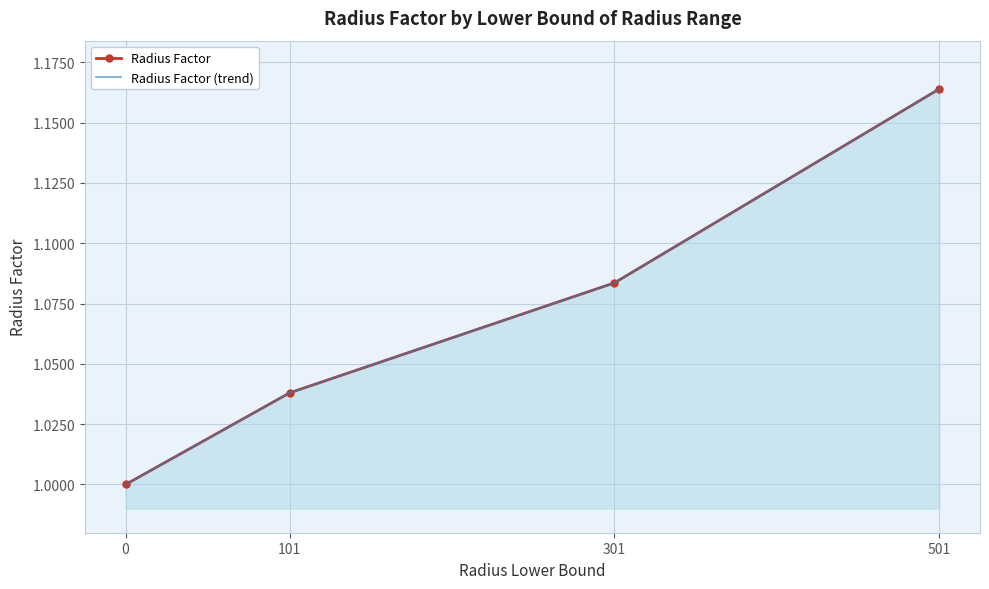

Count the number of categories in the chart.

4